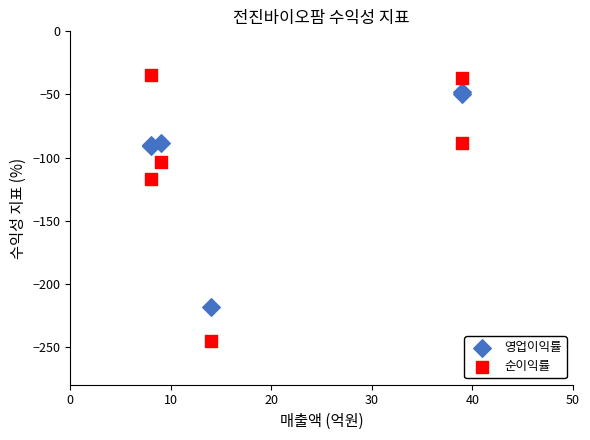

What are all the series names shown in the legend?

영업이익률, 순이익률